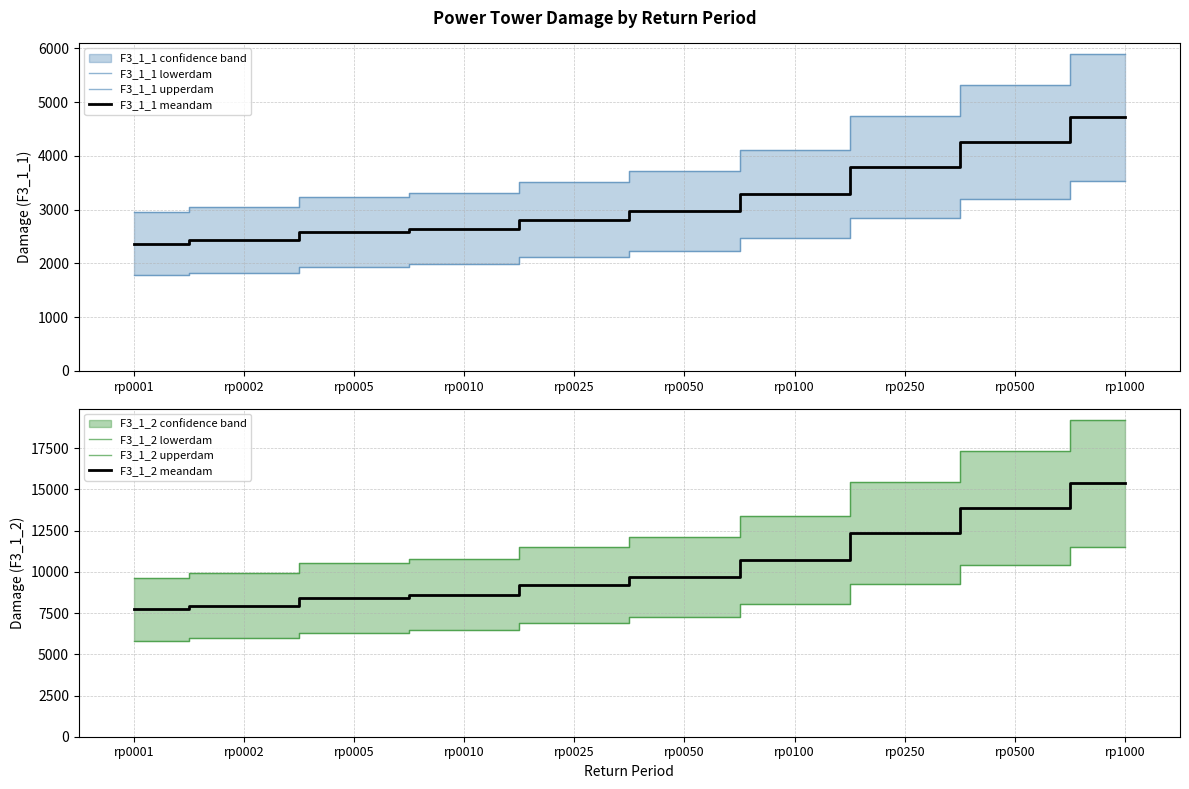

What is the spread (max minus min) of values at rp0025?

9368.8